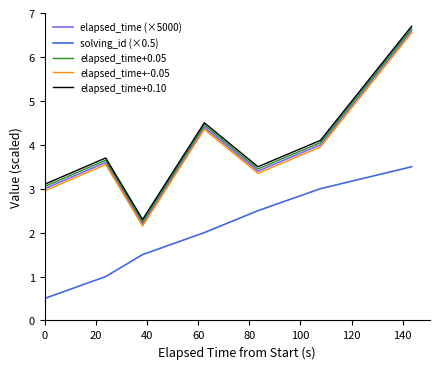

What is the highest value of the elapsed_time+0.10 series?

6.7